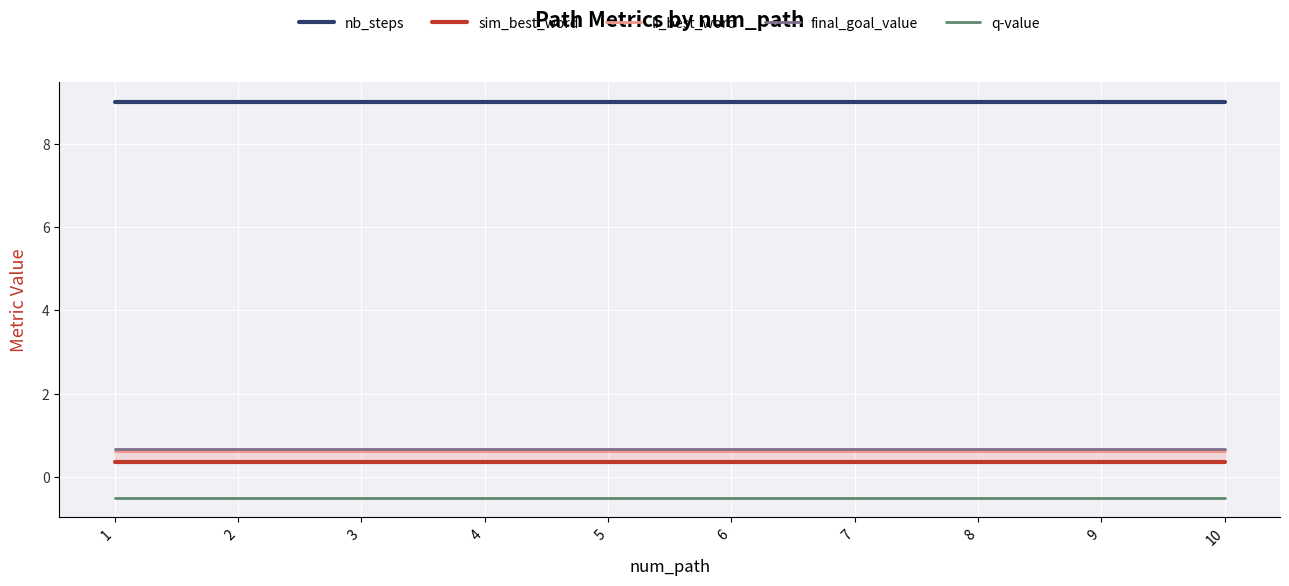

What is the spread (max minus min) of values at 5?

9.5